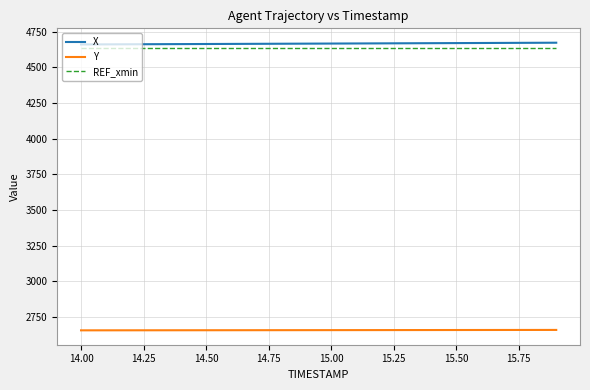

At how many categories does at least one series exceed 3481?

20